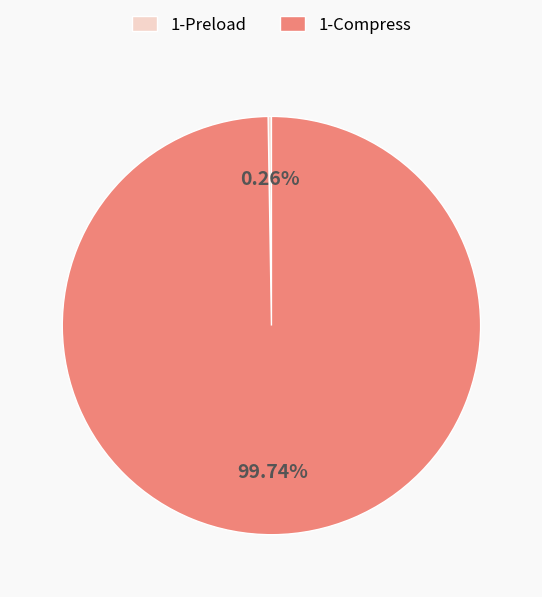

Which category accounts for the majority?

1-Compress